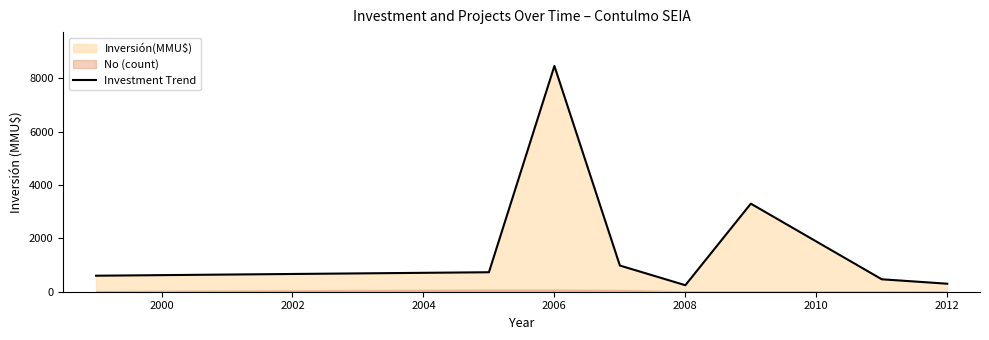

What is the minimum value for Investment Trend?

244